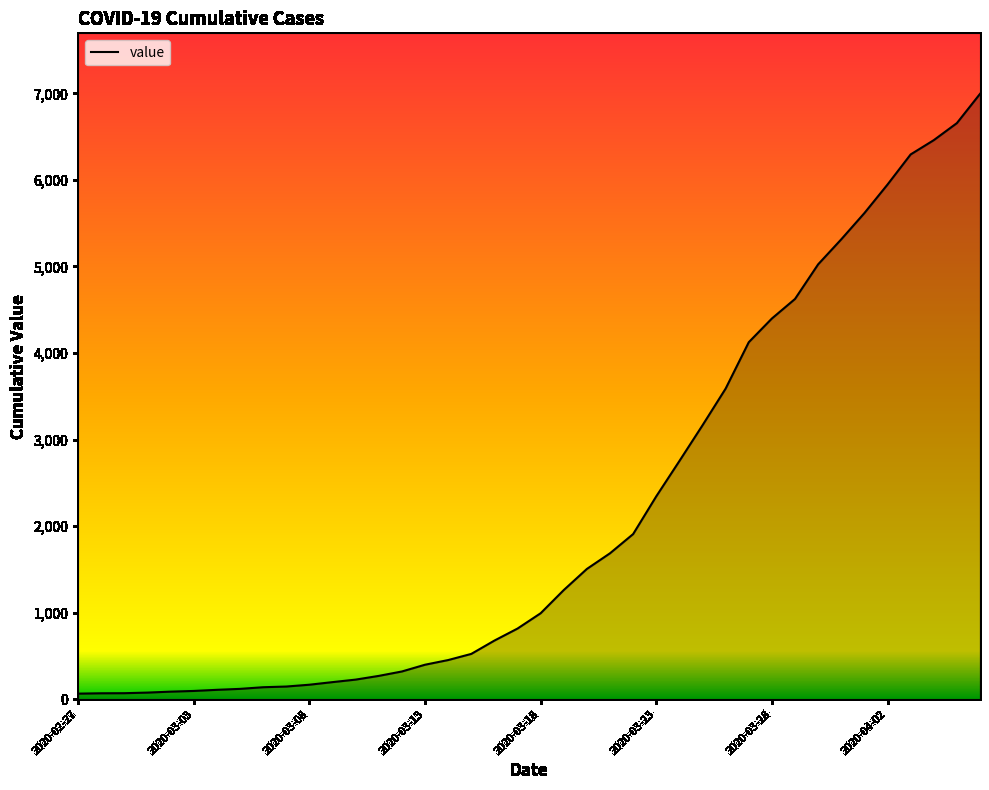

What is the greatest value displayed?

6995